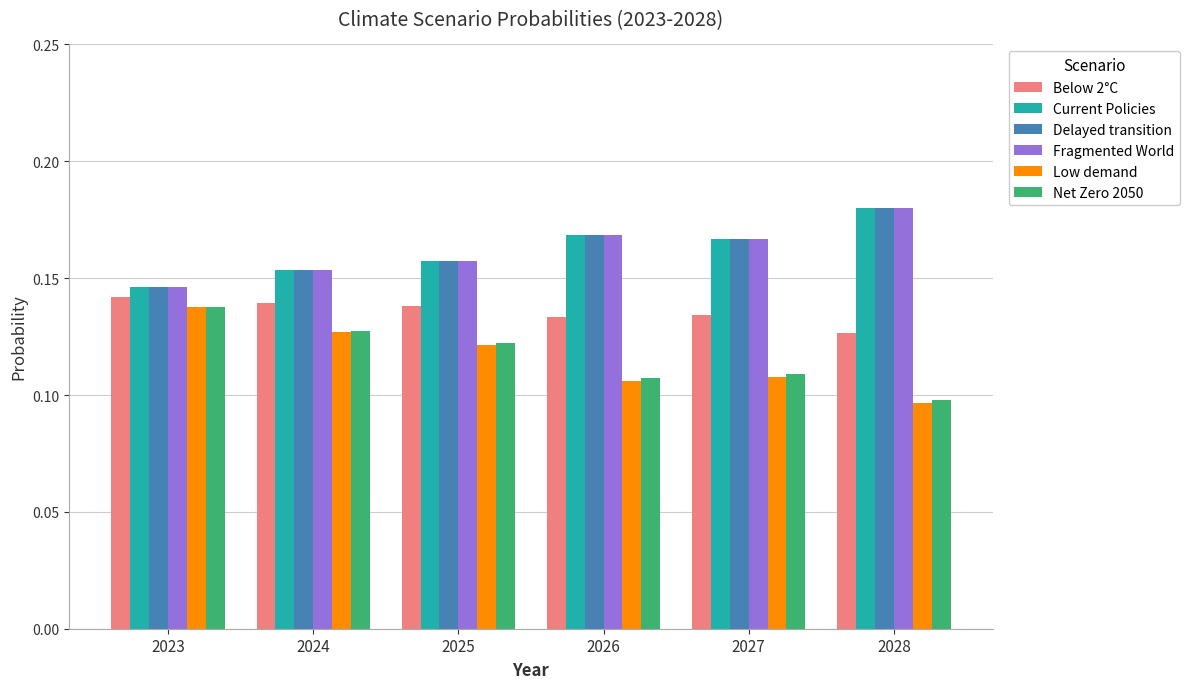

What are all the series names shown in the legend?

Below 2°C, Current Policies, Delayed transition, Fragmented World, Low demand, Net Zero 2050